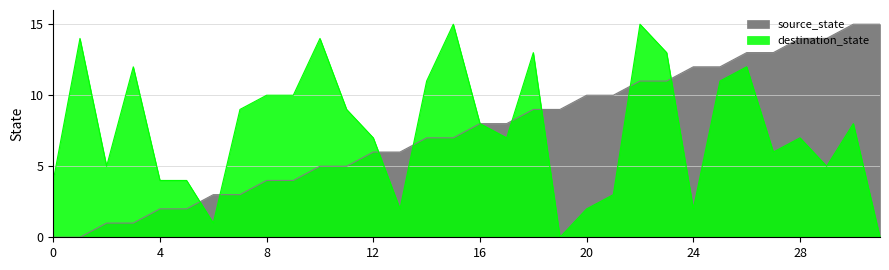

What is the difference between the maximum and minimum values in the source_state series?

15